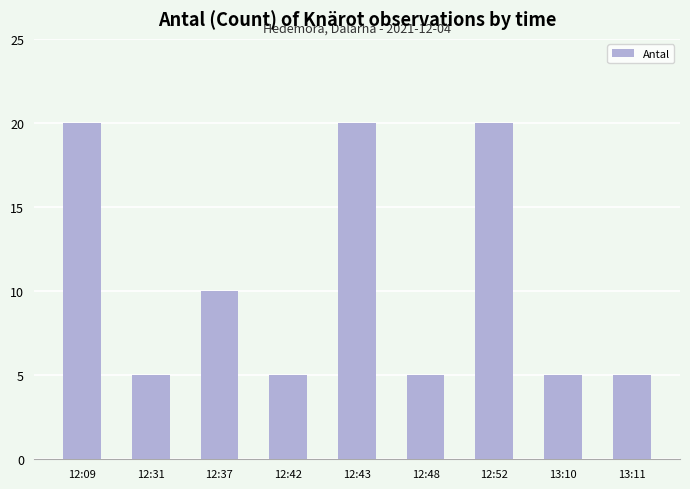

The value at 12:52 is 20. True or false?

True